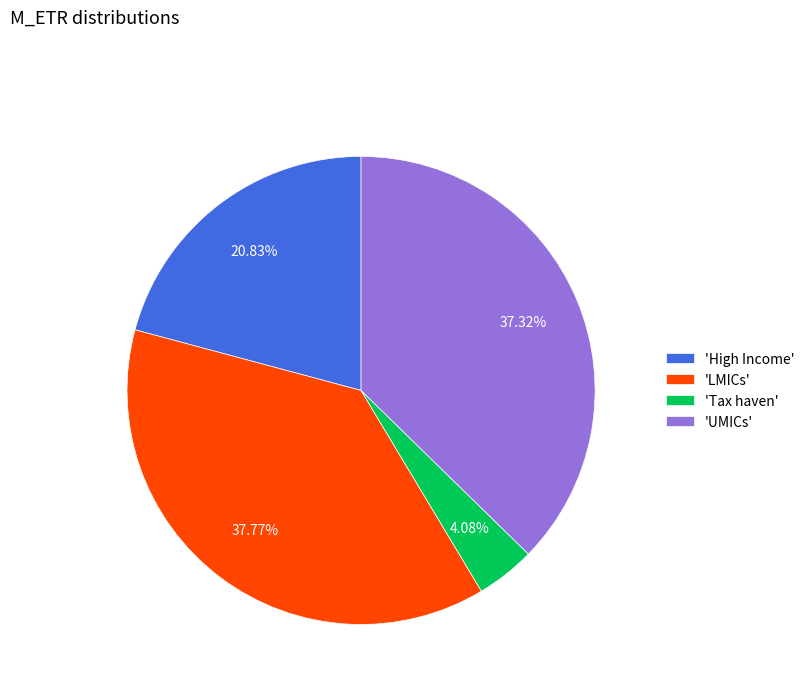

Is the sum of 'LMICs' and 'Tax haven' greater than half?

No